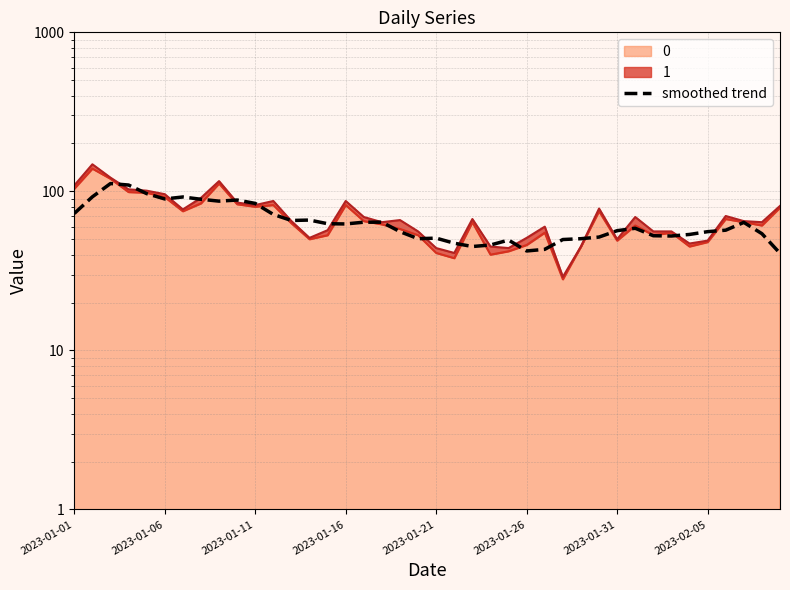

Reading left to right, transcribe all the data shown in this chart.

72.6	92.4	112.0	109.6	96.8	89.6	92.2	89.2	86.8	88.2	84.0	71.6	65.6	66.0	62.6	62.4	64.0	64.0	55.8	50.4	50.8	47.2	45.0	46.0	49.4	42.2	43.2	49.8	50.4	51.6	56.6	58.6	52.6	52.4	53.6	55.8	57.0	63.8	54.2	40.8